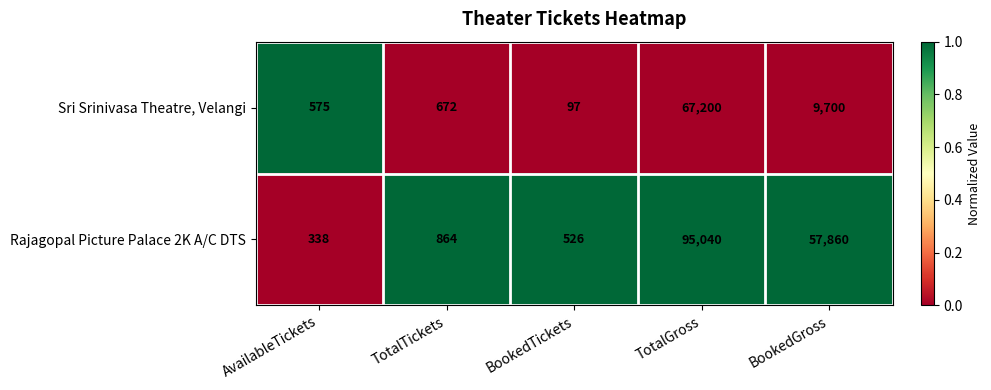

At which label is Sri Srinivasa Theatre, Velangi closest to 33648?

BookedGross